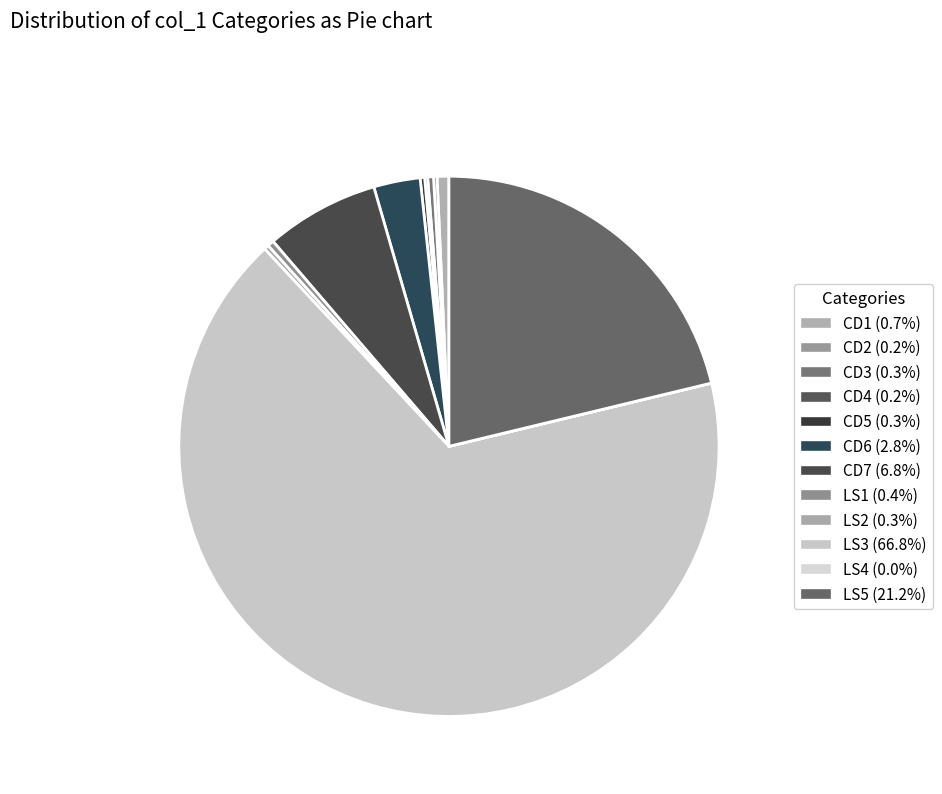

Count the number of slices in the pie.

12